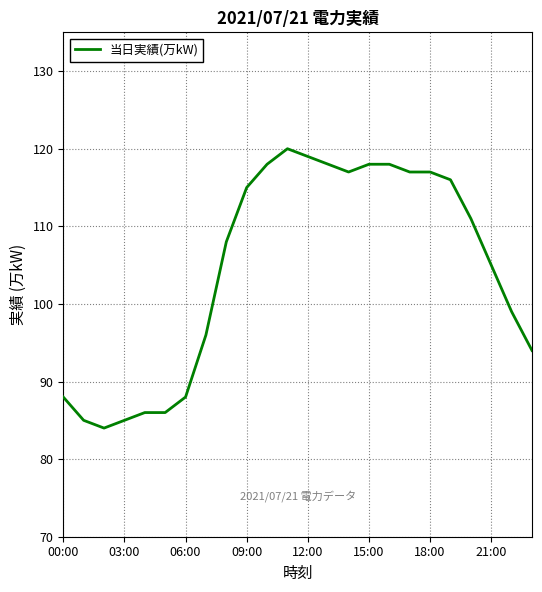

What is the minimum value shown in the chart?

84